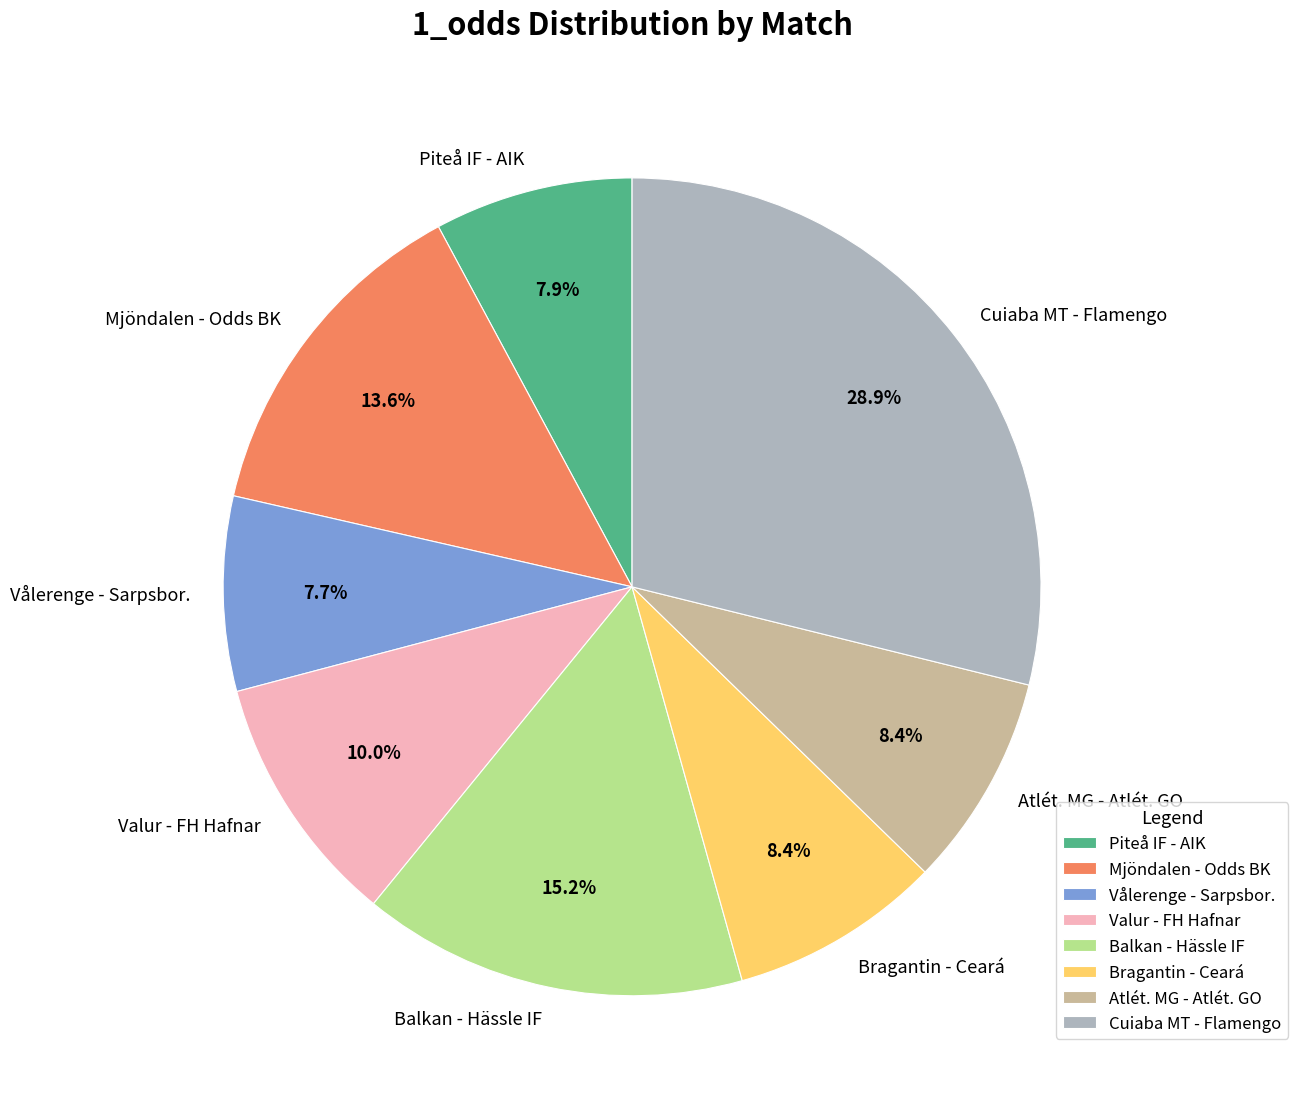

To the nearest percent, what is the combined percentage of Balkan - Hässle IF and Mjöndalen - Odds BK?

29%